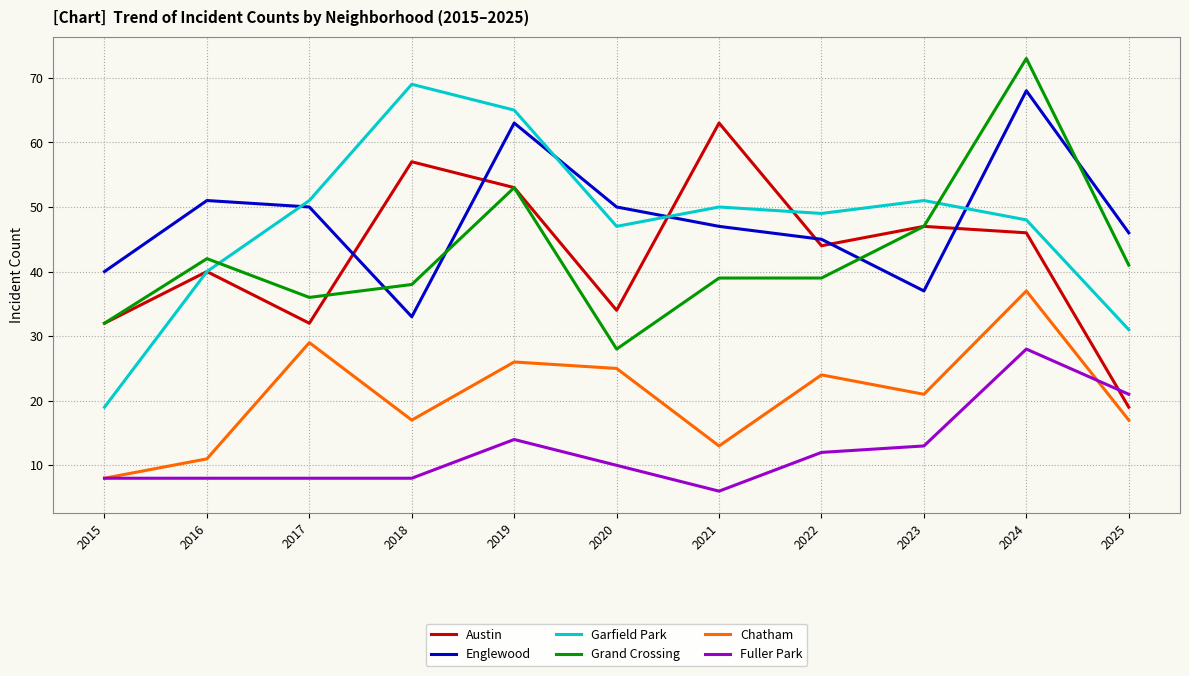

What is the difference between the maximum and second lowest values in the Fuller Park series?

20